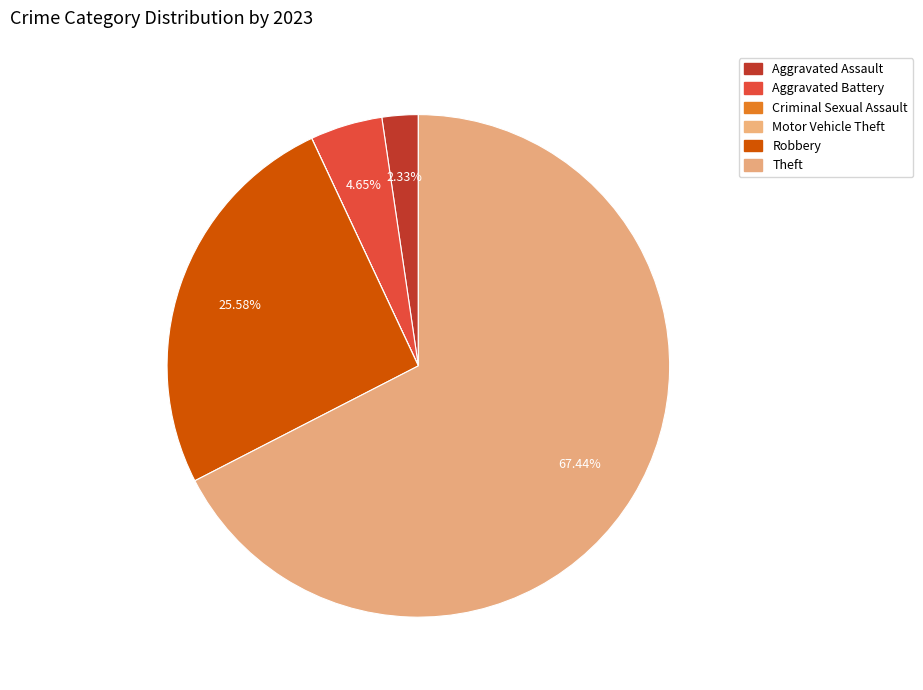

What percentage is the Theft slice, to the nearest percent?

67%